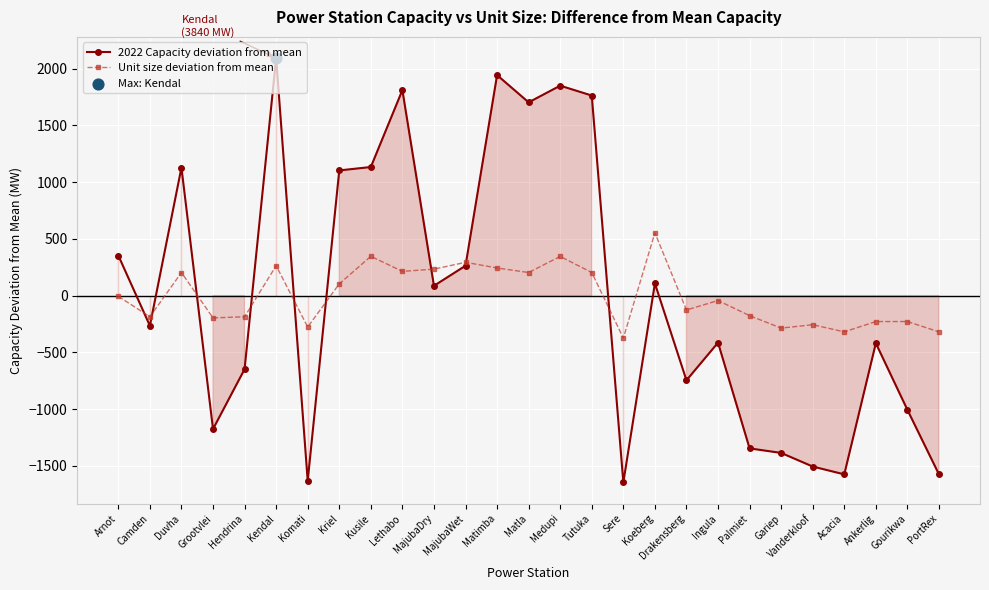

At how many categories does at least one series exceed -937?

27